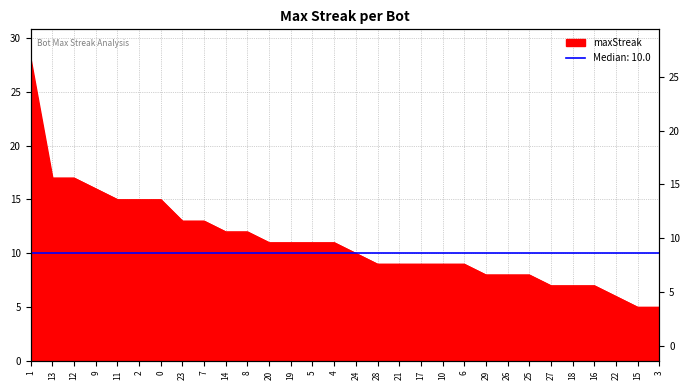

Rank the categories by value from lowest to highest.

15, 3, 22, 27, 18, 16, 29, 26, 25, 28, 21, 17, 10, 6, 24, 20, 19, 5, 4, 14, 8, 23, 7, 11, 2, 0, 9, 13, 12, 1